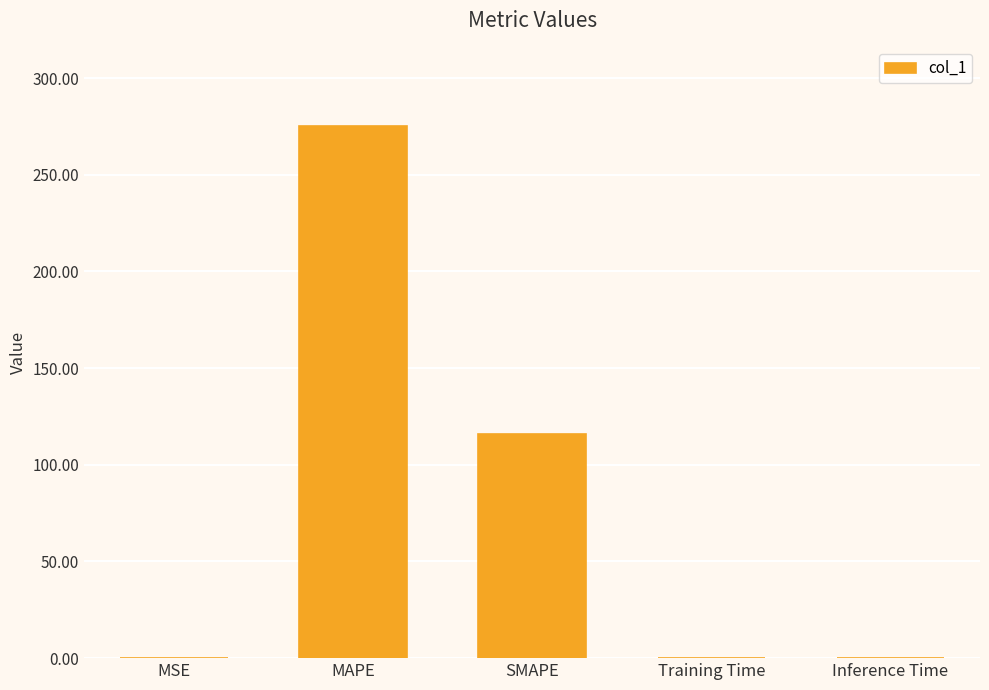

Is it true that the value at SMAPE is 166.7?

False